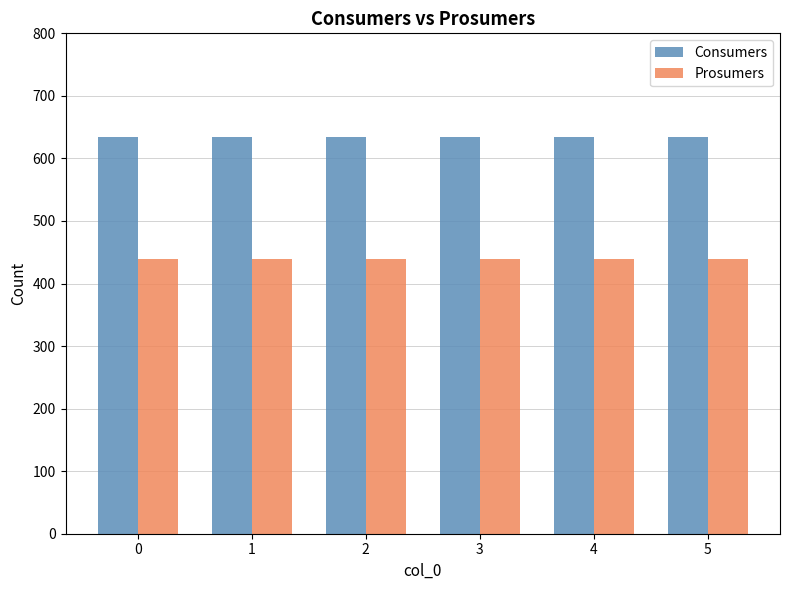

What is the average value of the Prosumers series?

440